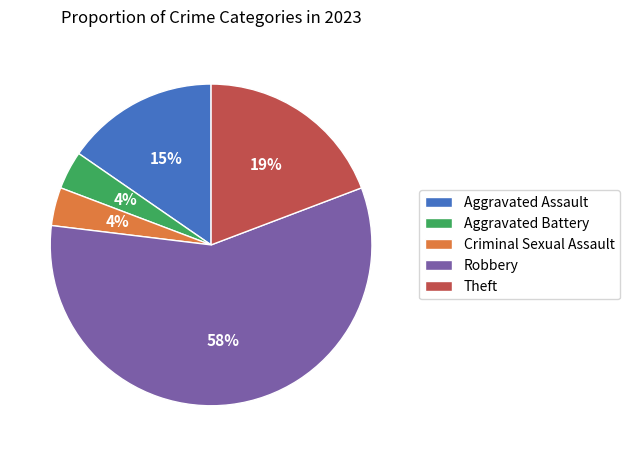

To the nearest percent, what is the difference between the largest and smallest slice percentages?

54%